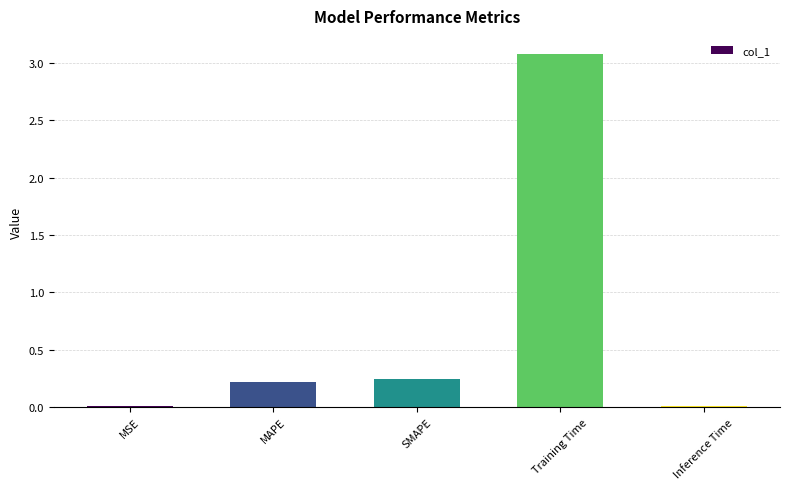

Is it true that the value at MAPE is 0.2?

True